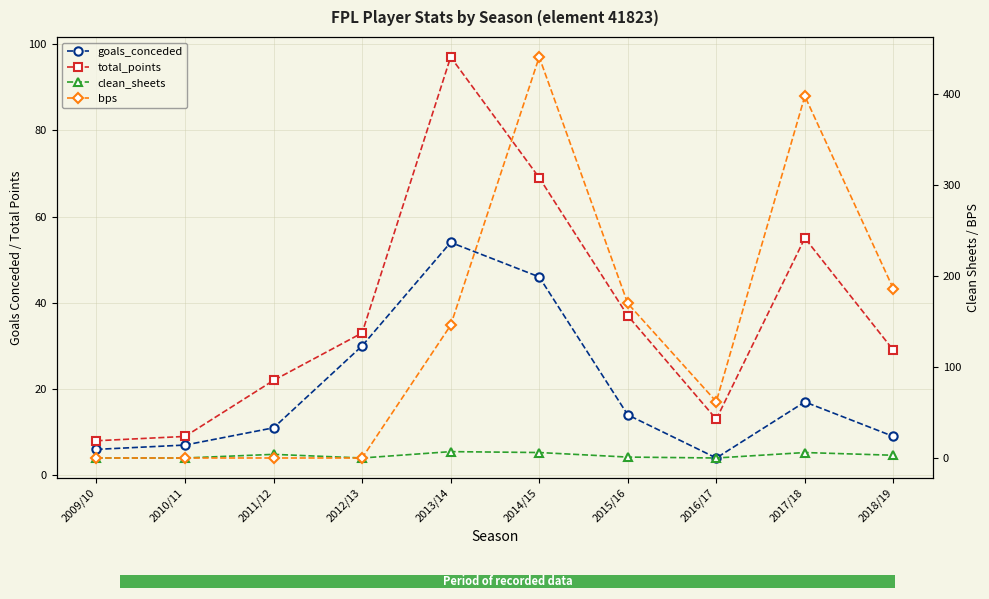

What is the total value across all series at 2014/15?

562